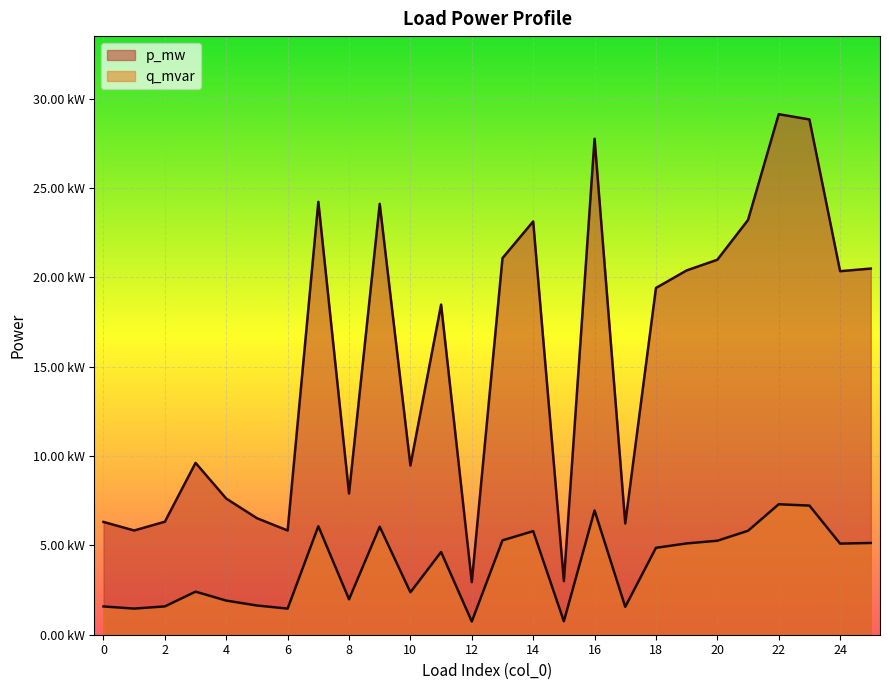

Where is p_mw nearest to the value 0?

12